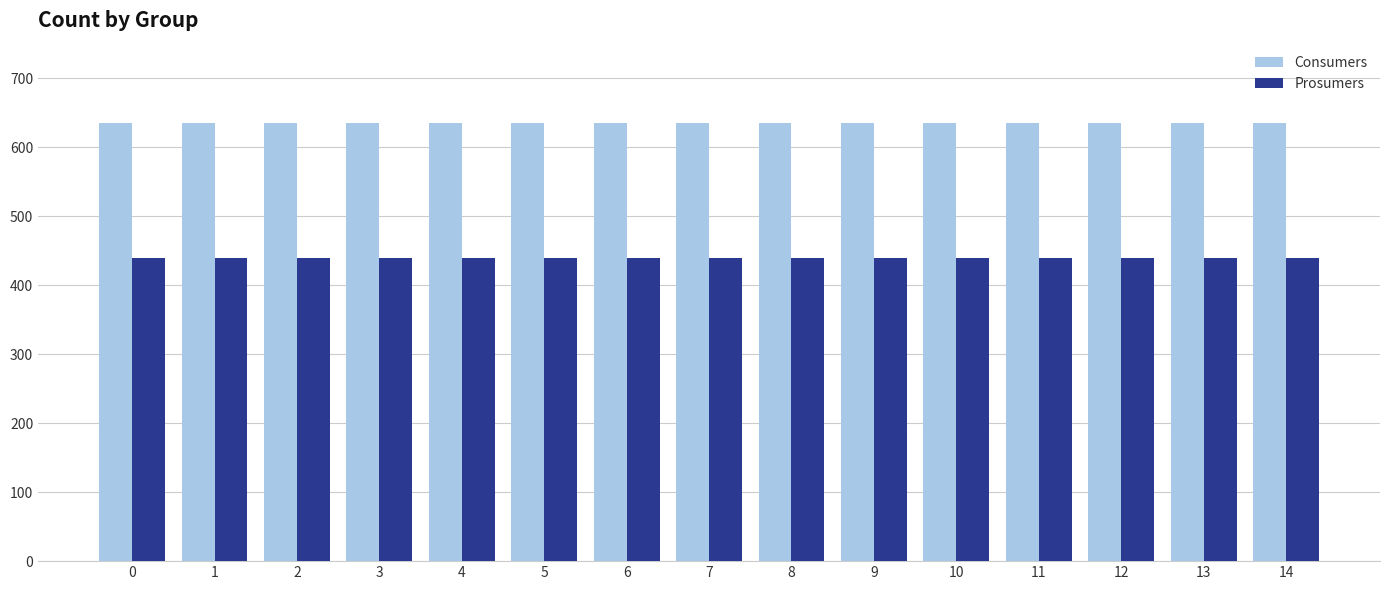

Is it true that Consumers equals 180 at 1?

False